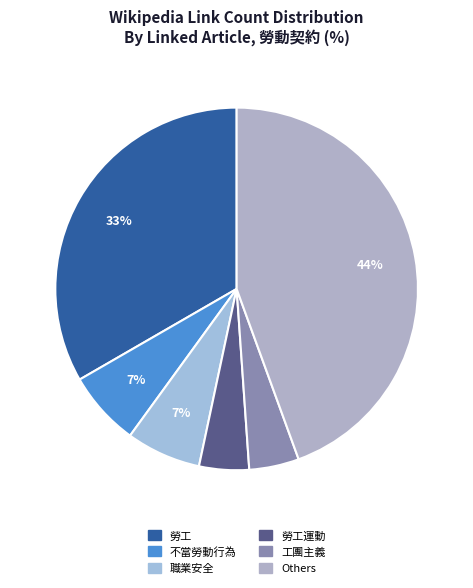

To the nearest percent, what is the combined percentage of 不當勞動行為 and 勞工運動?

11%